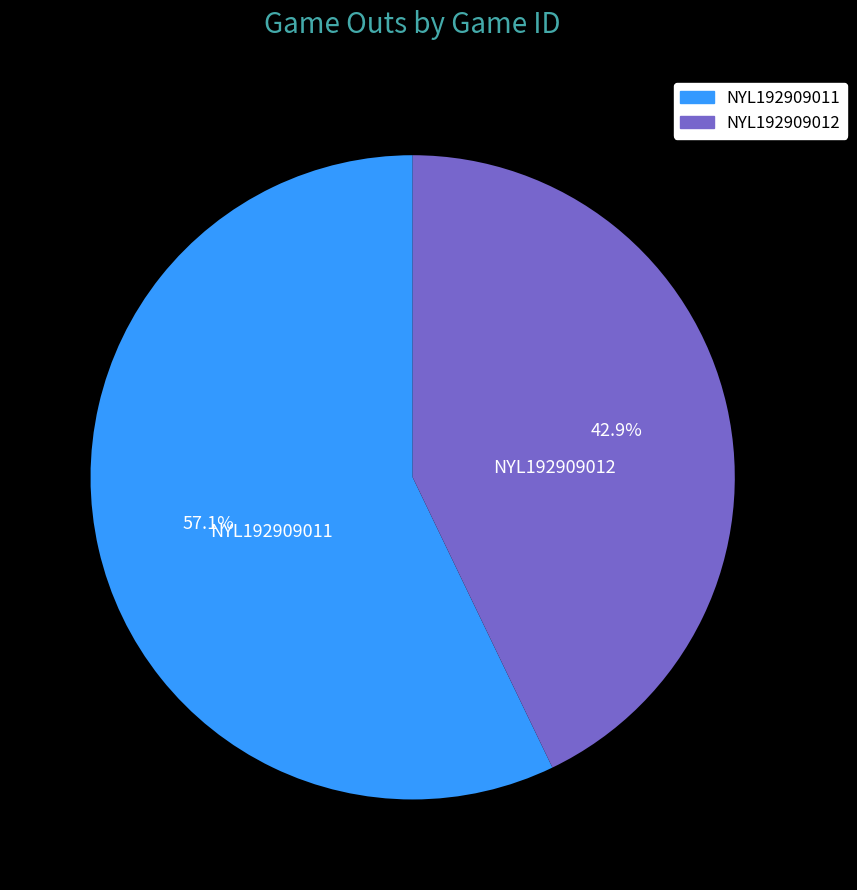

To the nearest percent, what percentage of the pie is NYL192909012?

43%